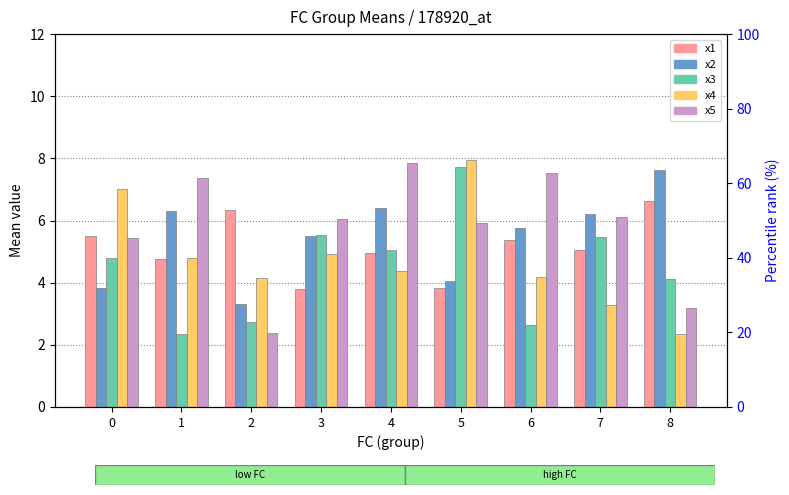

Reading left to right, what are all the values shown in this chart?

x1: 5.5	4.8	6.3	3.8	5.0	3.8	5.4	5.1	6.6
x2: 3.8	6.3	3.3	5.5	6.4	4.1	5.7	6.2	7.6
x3: 4.8	2.4	2.7	5.5	5.1	7.7	2.6	5.5	4.1
x4: 7.0	4.8	4.2	4.9	4.4	7.9	4.2	3.3	2.3
x5: 5.4	7.4	2.4	6.1	7.8	5.9	7.5	6.1	3.2